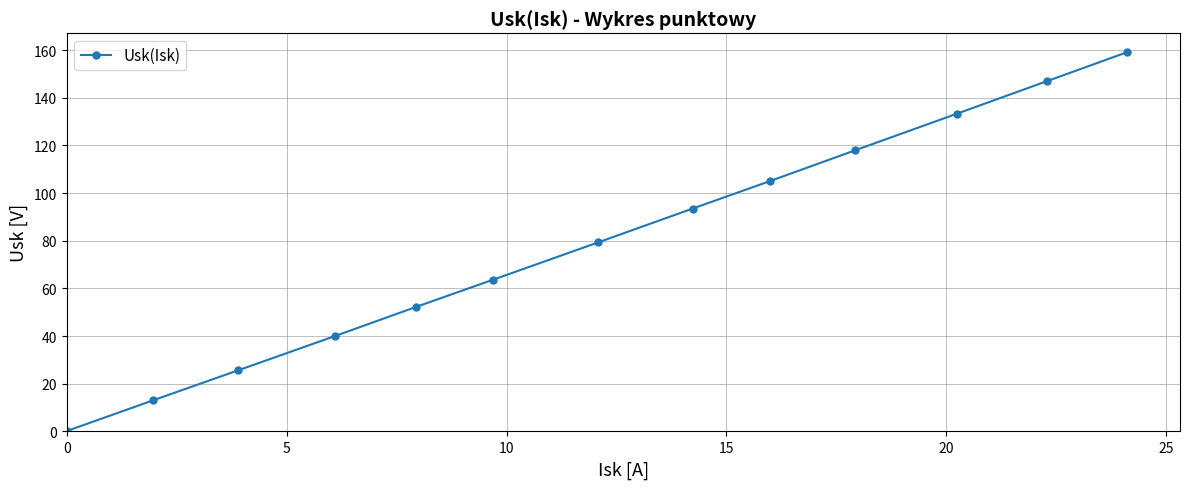

What is the sum of all values?

1030.2